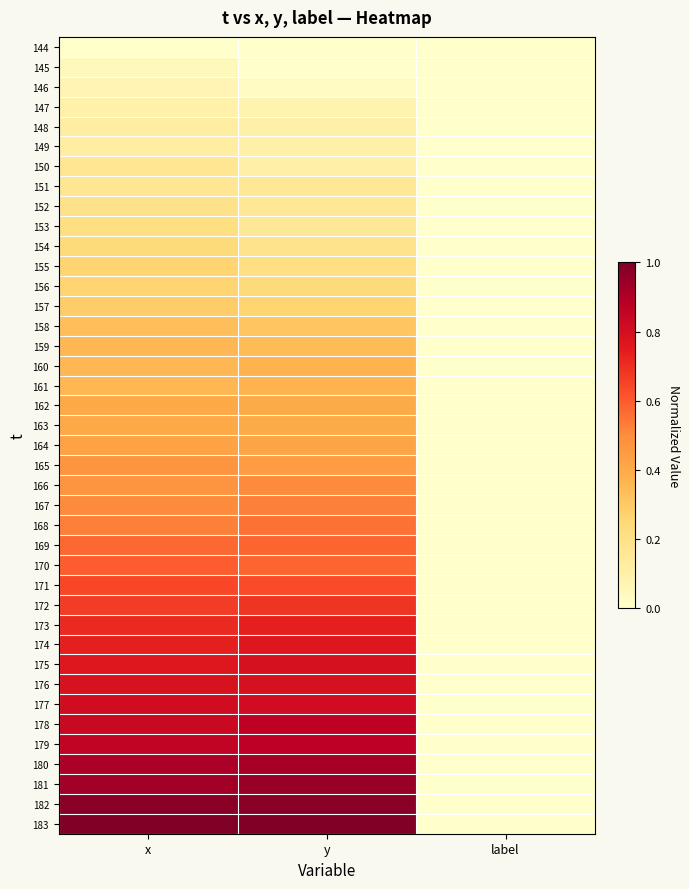

Reading left to right, list all the values displayed in this chart.

144: x=0.0	y=0.0	label=0.0
145: x=0.0	y=0.0	label=0.0
146: x=0.1	y=0.0	label=0.0
147: x=0.1	y=0.1	label=0.0
148: x=0.1	y=0.1	label=0.0
149: x=0.1	y=0.1	label=0.0
150: x=0.2	y=0.1	label=0.0
151: x=0.2	y=0.2	label=0.0
152: x=0.2	y=0.2	label=0.0
153: x=0.2	y=0.2	label=0.0
154: x=0.2	y=0.2	label=0.0
155: x=0.3	y=0.2	label=0.0
156: x=0.3	y=0.2	label=0.0
157: x=0.3	y=0.3	label=0.0
158: x=0.3	y=0.3	label=0.0
159: x=0.4	y=0.3	label=0.0
160: x=0.4	y=0.4	label=0.0
161: x=0.4	y=0.4	label=0.0
162: x=0.4	y=0.4	label=0.0
163: x=0.4	y=0.4	label=0.0
164: x=0.4	y=0.4	label=0.0
165: x=0.5	y=0.4	label=0.0
166: x=0.5	y=0.5	label=0.0
167: x=0.5	y=0.5	label=0.0
168: x=0.5	y=0.6	label=0.0
169: x=0.6	y=0.6	label=0.0
170: x=0.6	y=0.6	label=0.0
171: x=0.6	y=0.6	label=0.0
172: x=0.7	y=0.7	label=0.0
173: x=0.7	y=0.7	label=0.0
174: x=0.7	y=0.8	label=0.0
175: x=0.8	y=0.8	label=0.0
176: x=0.8	y=0.8	label=0.0
177: x=0.8	y=0.8	label=0.0
178: x=0.8	y=0.9	label=0.0
179: x=0.9	y=0.9	label=0.0
180: x=0.9	y=0.9	label=0.0
181: x=0.9	y=0.9	label=0.0
182: x=1.0	y=1.0	label=0.0
183: x=1.0	y=1.0	label=0.0